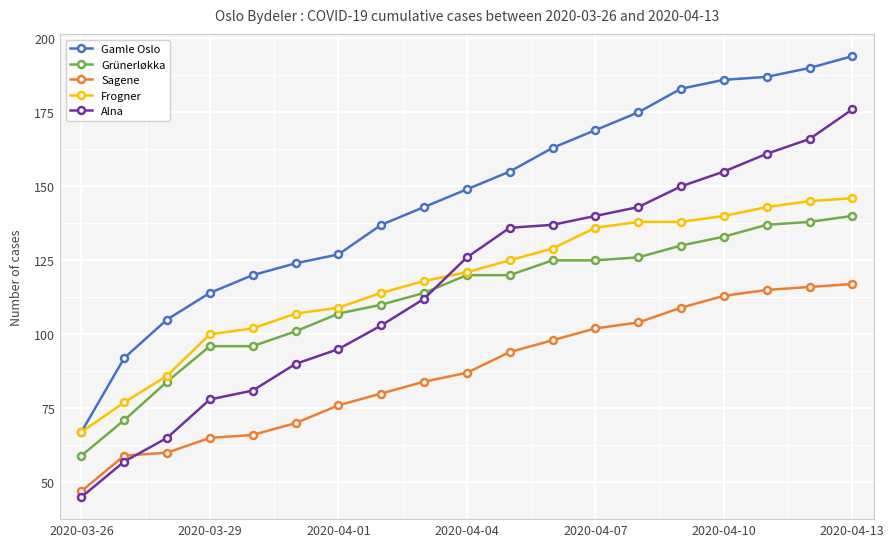

True or false: Gamle Oslo and Sagene intersect in this chart.

False